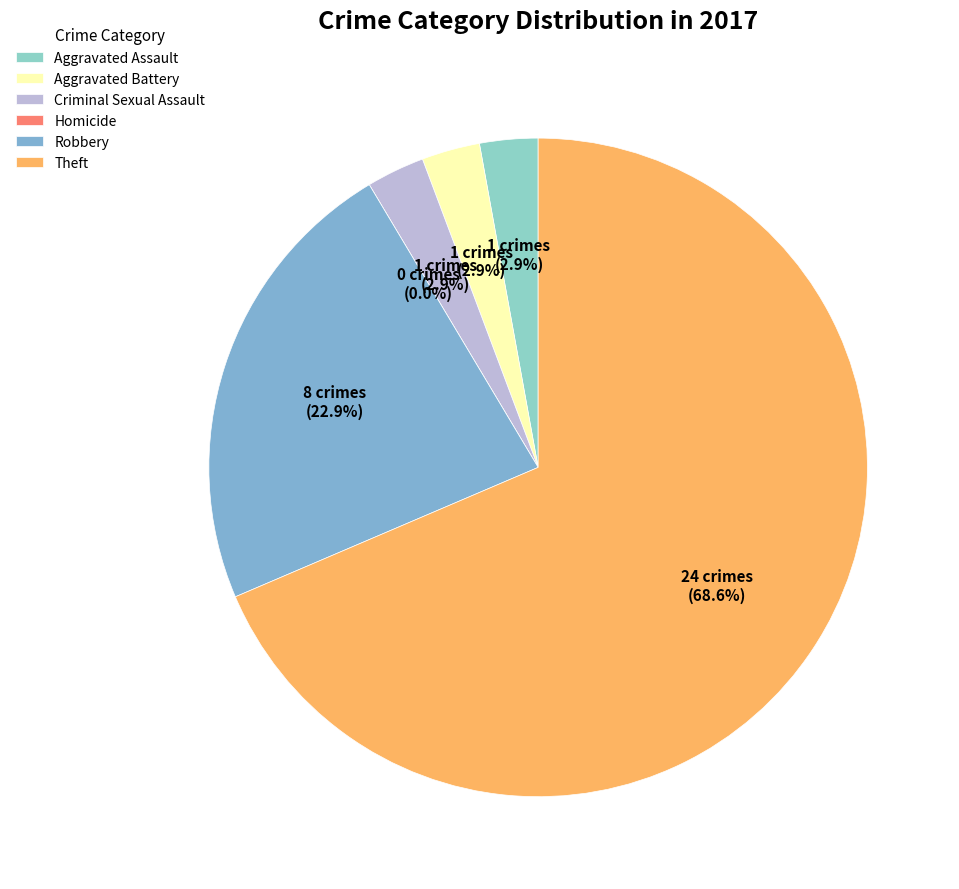

How many segments does this pie chart have?

6